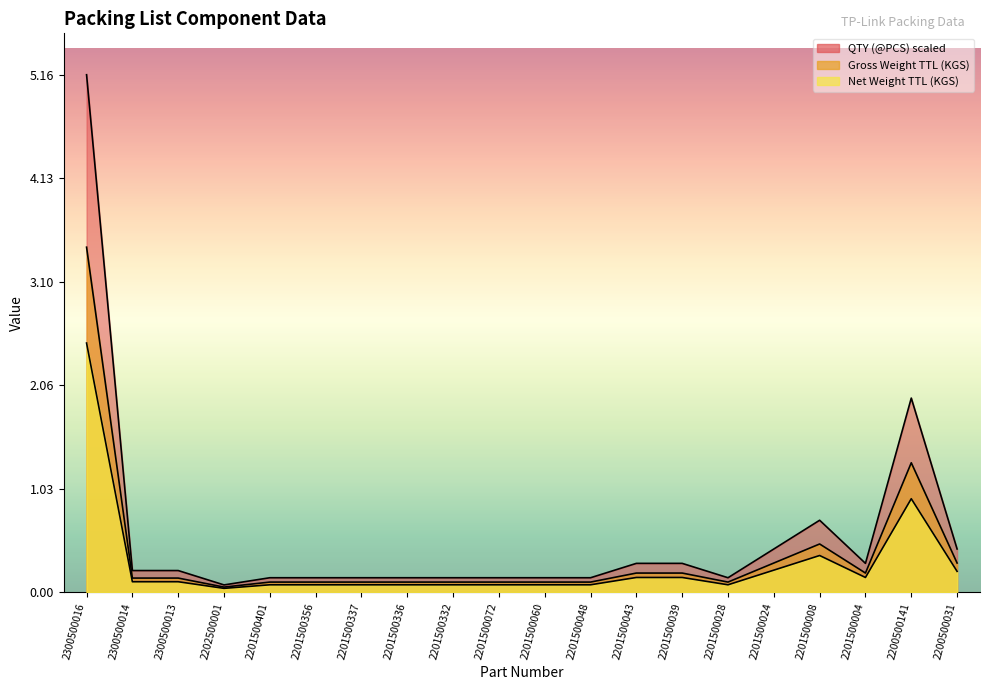

Does the chart have visible grid lines?

No